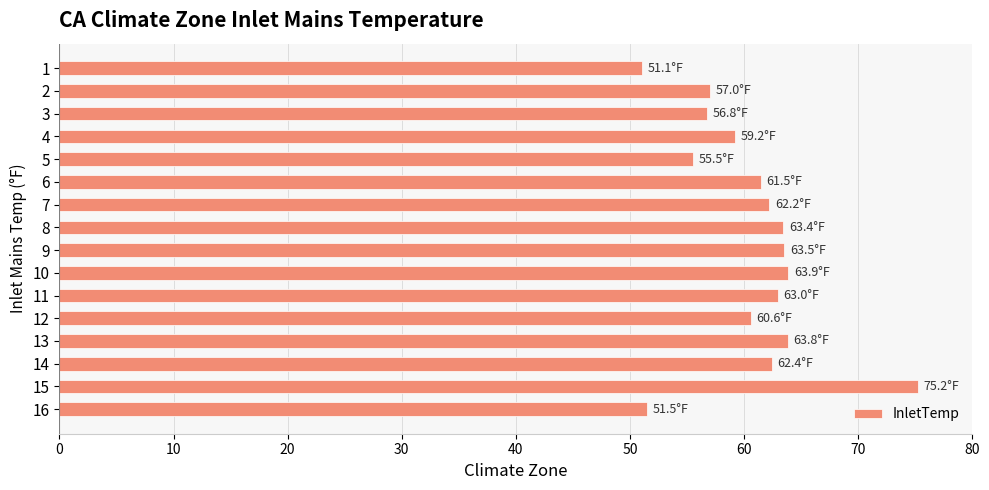

How many values are below 62?

8